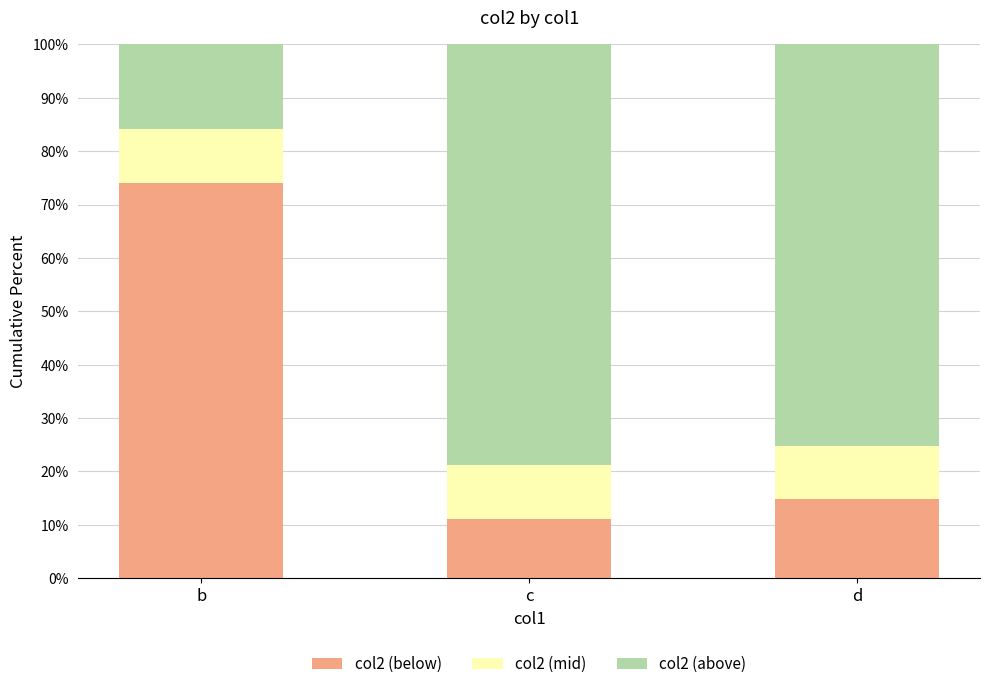

The value of col2 (below) at b is 102.4. True or false?

False